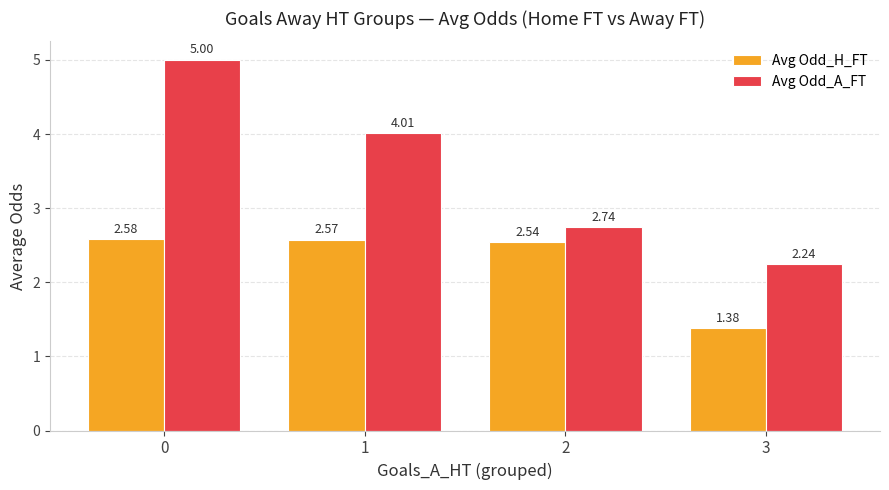

What are all the series names shown in the legend?

Avg Odd_H_FT, Avg Odd_A_FT